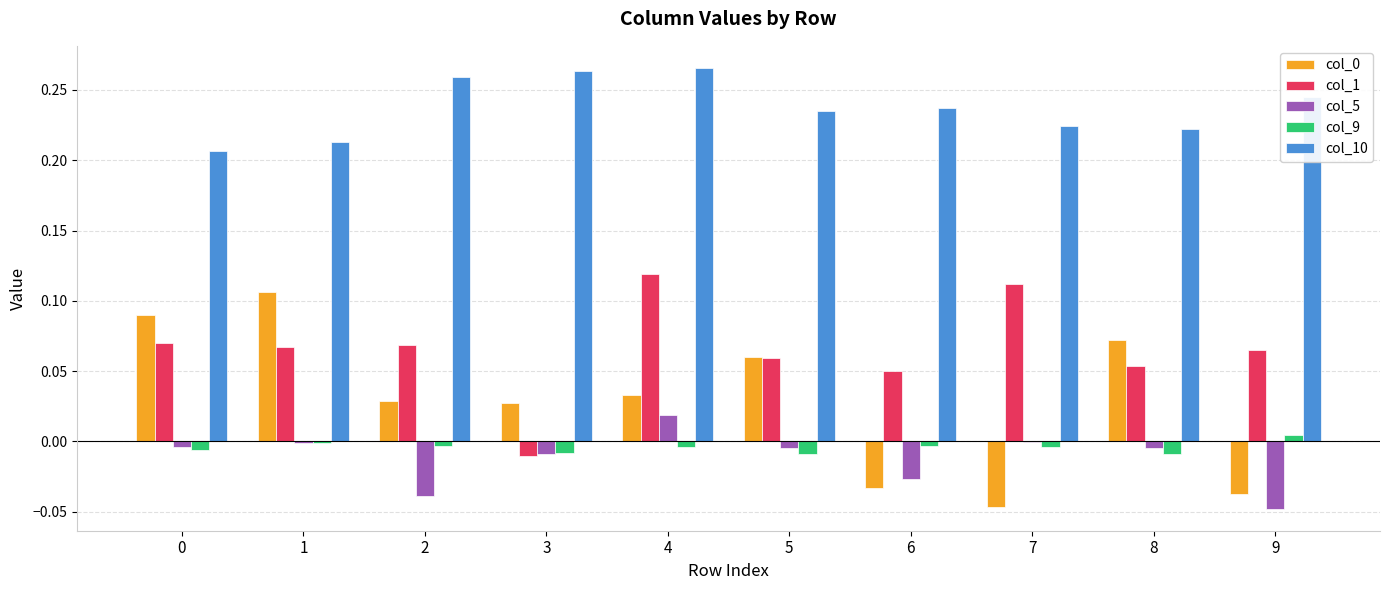

Is the value of col_0 at 8 greater than the value of col_9 at 9?

Yes